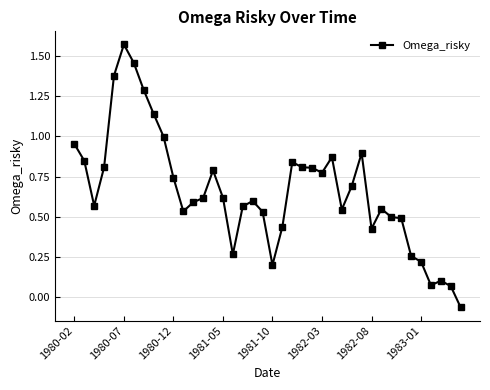

What is the sum of all values?

26.3